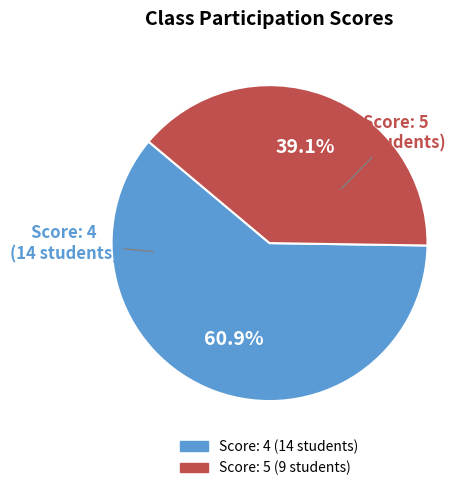

Is there any slice that represents more than half of the pie?

Yes